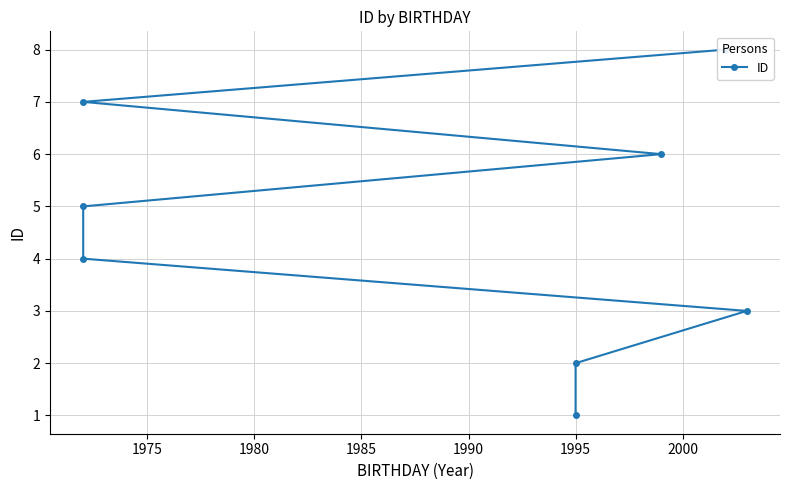

How many values are below 5?

4